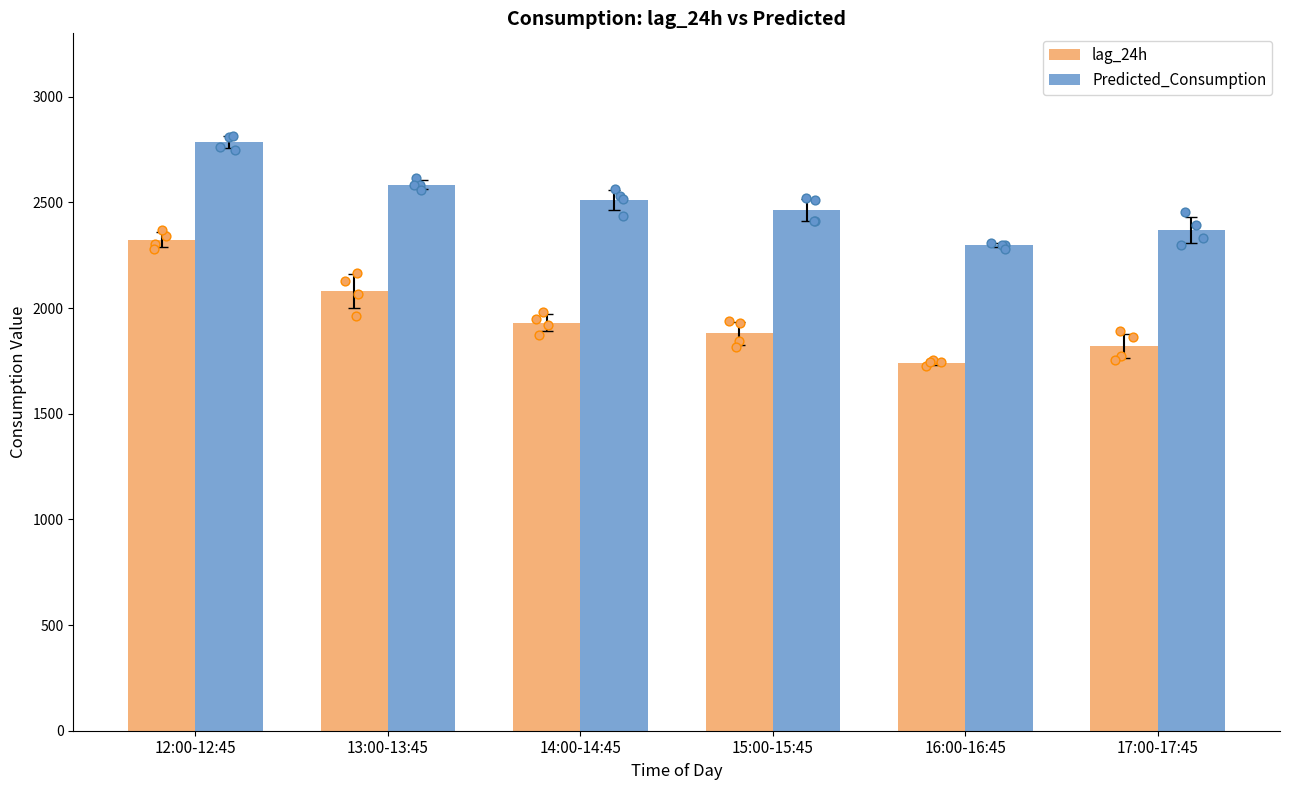

Which series reaches the minimum Y coordinate?

lag_24h